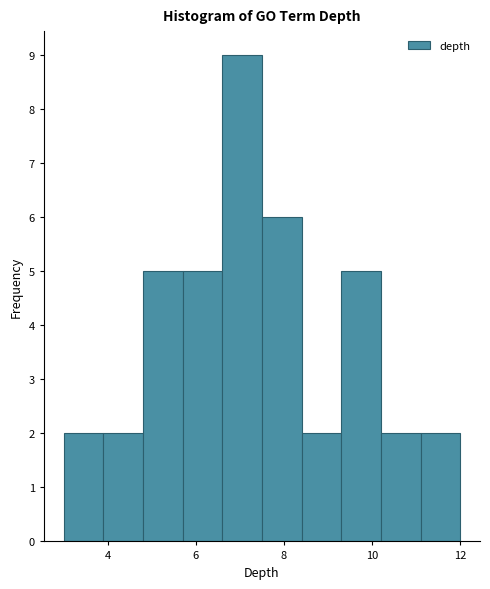

How tall is the bar that spans 4.8 to 5.7 on the x-axis? Neither the bar edges nor the heights are printed on the chart, so give them approximately, as read against the axes.

5